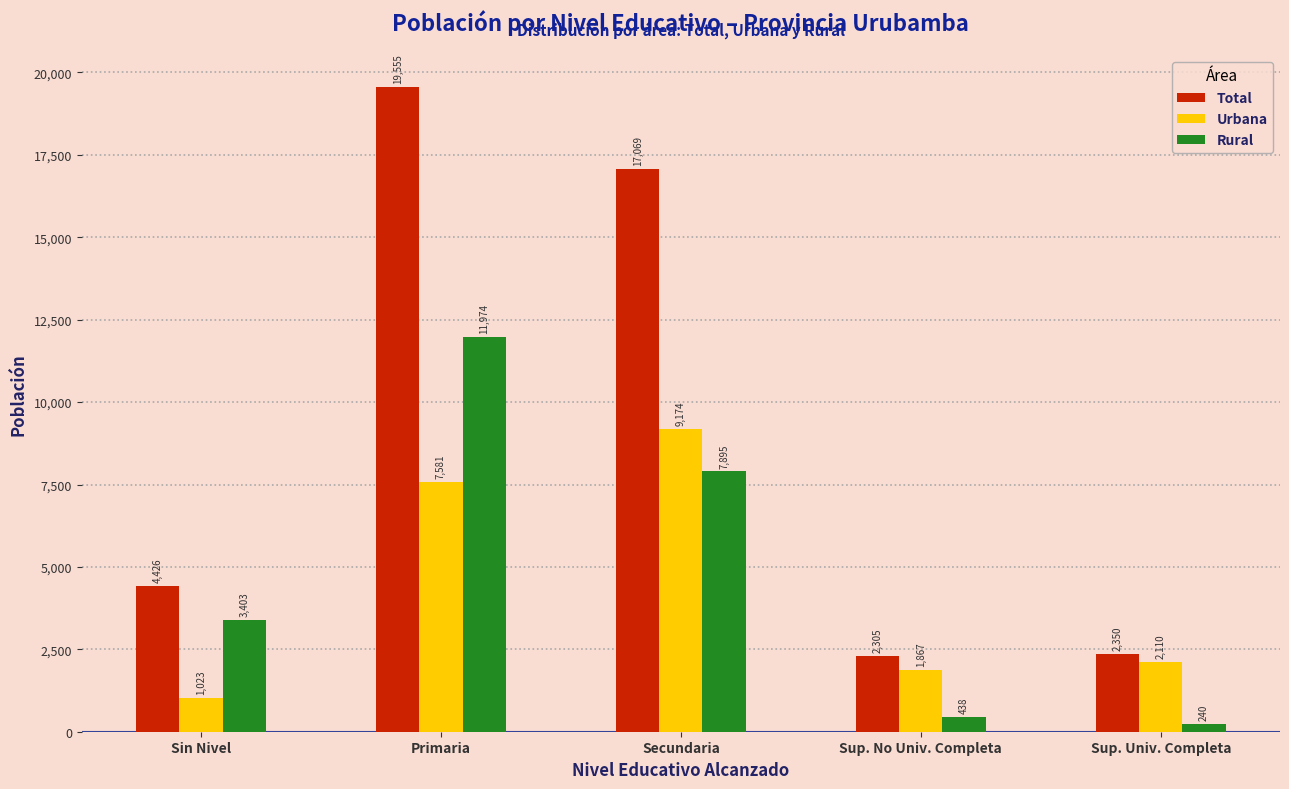

Reading left to right, what are all the values shown in this chart?

Total: 4426	19555	17069	2305	2350
Urbana: 1023	7581	9174	1867	2110
Rural: 3403	11974	7895	438	240